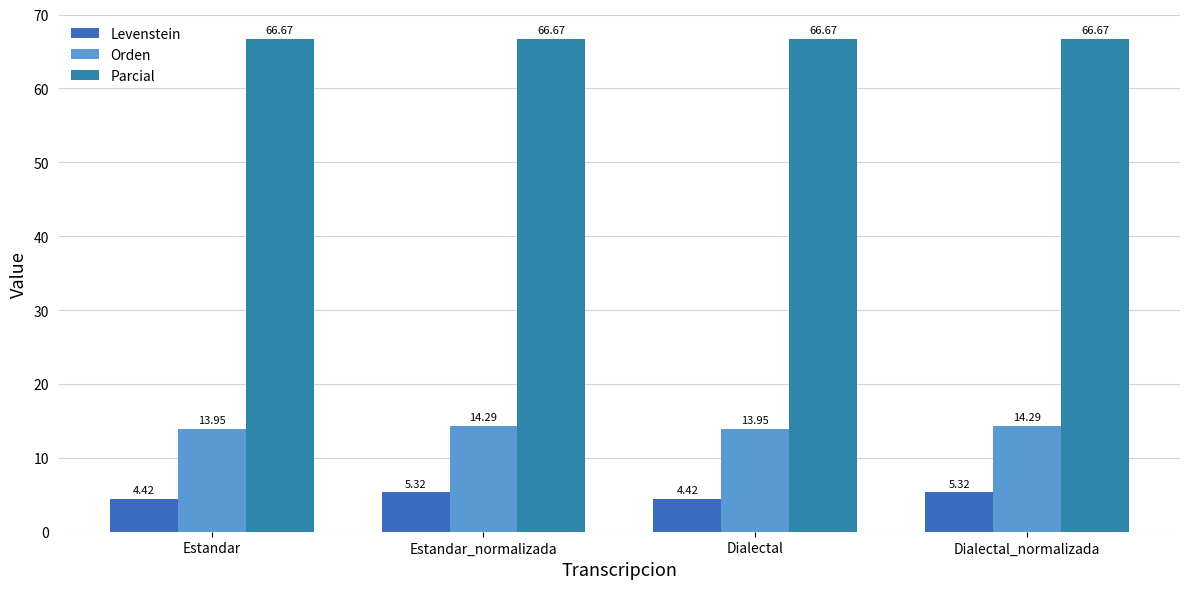

Is it true that Levenstein equals 3.0 at Dialectal?

False